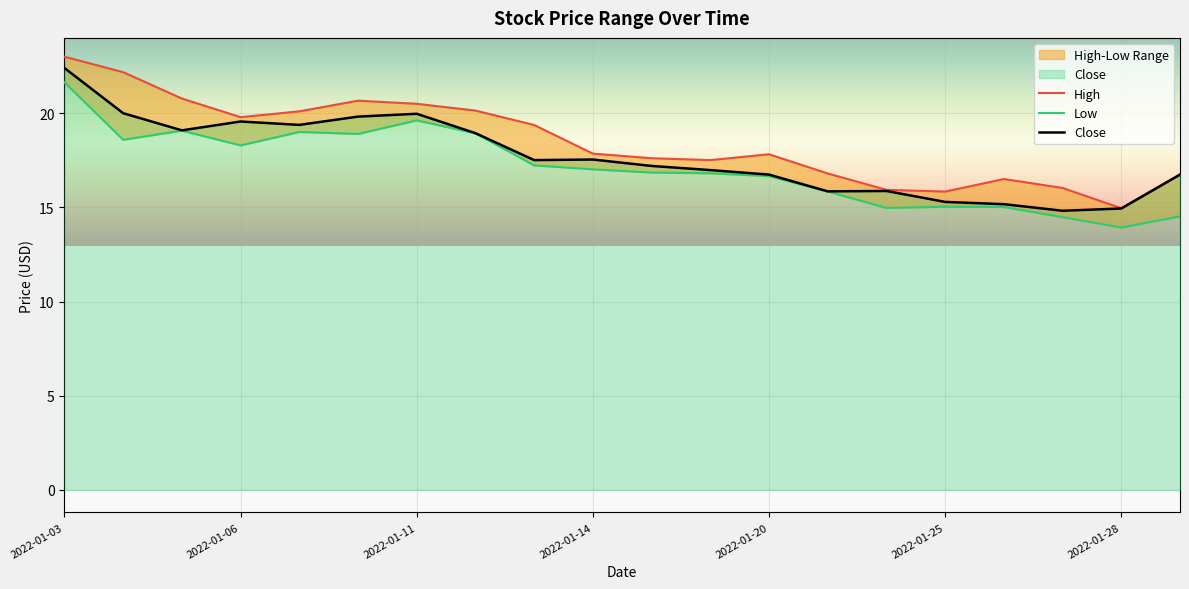

Where is the first local maximum for Close?

2022-01-06